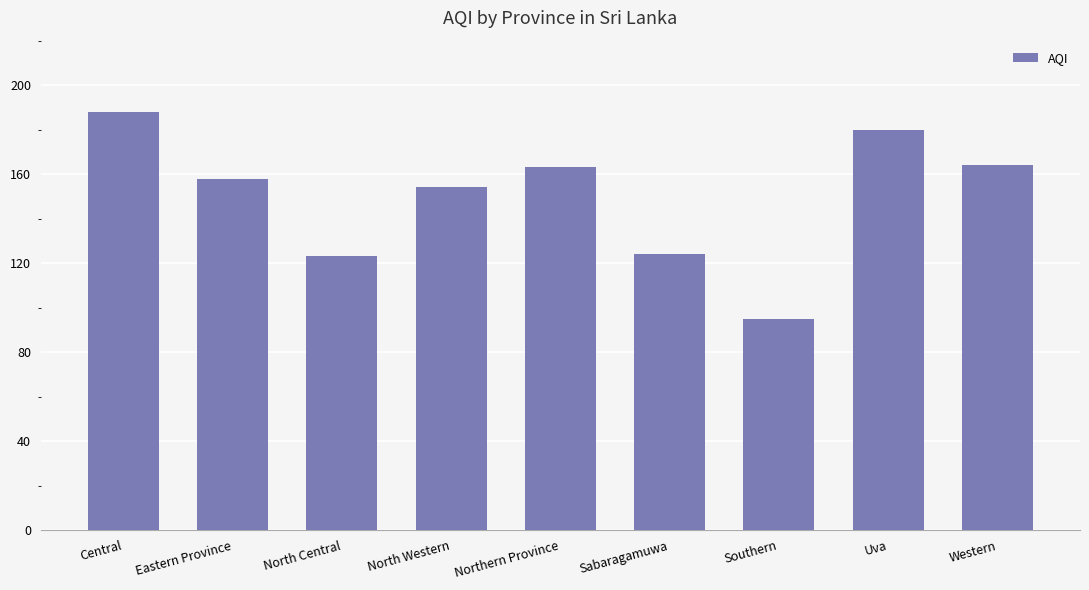

Where does the data first go above 158?

Central